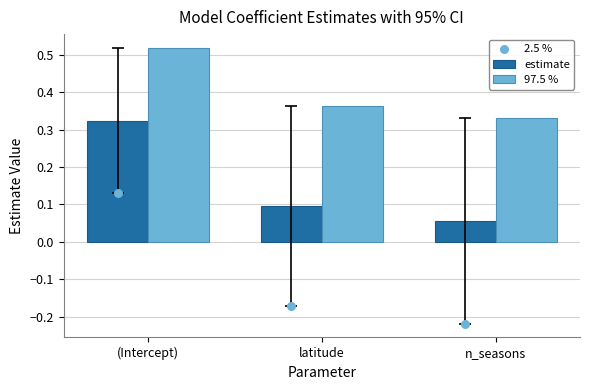

What are all the series names shown in the legend?

estimate, 97.5 %, 2.5 %